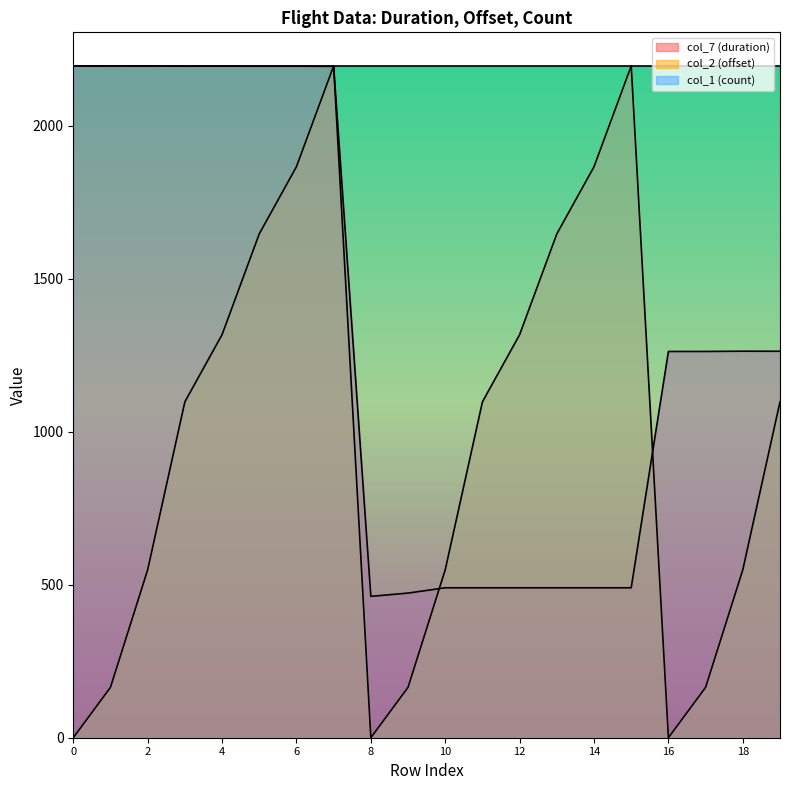

Does the chart display data point markers on the line(s)?

No